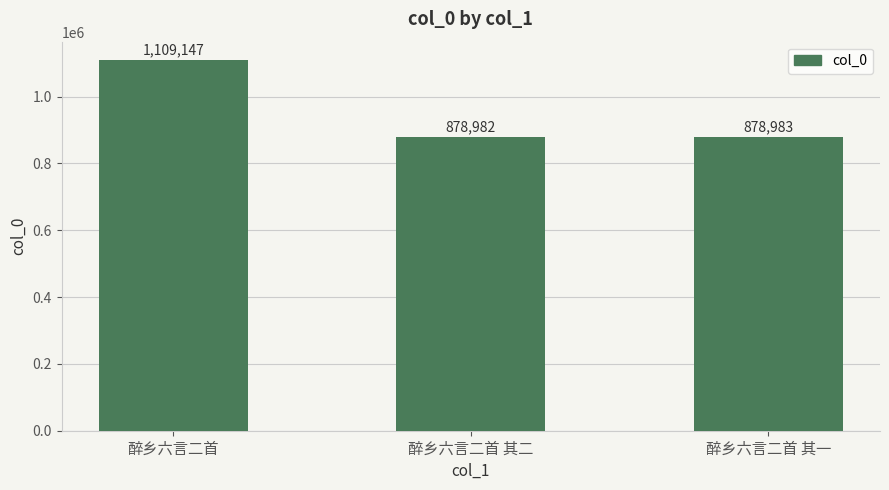

What is the label of the 3rd bar from the left?

醉乡六言二首 其一